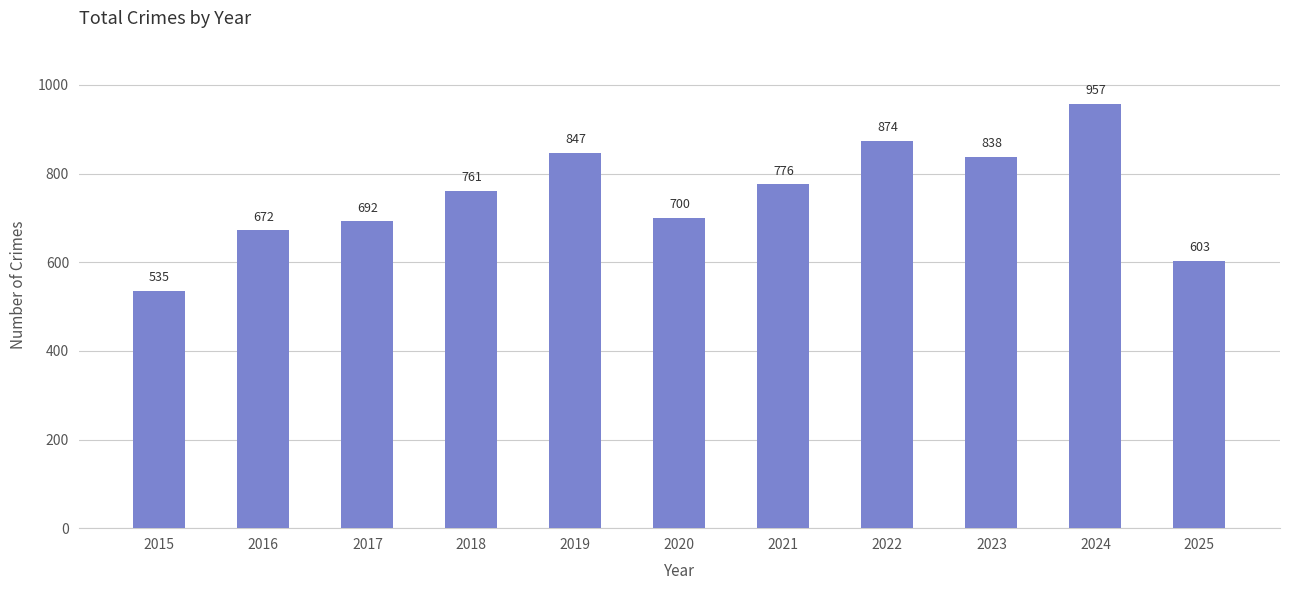

What is the maximum value shown in the chart?

957